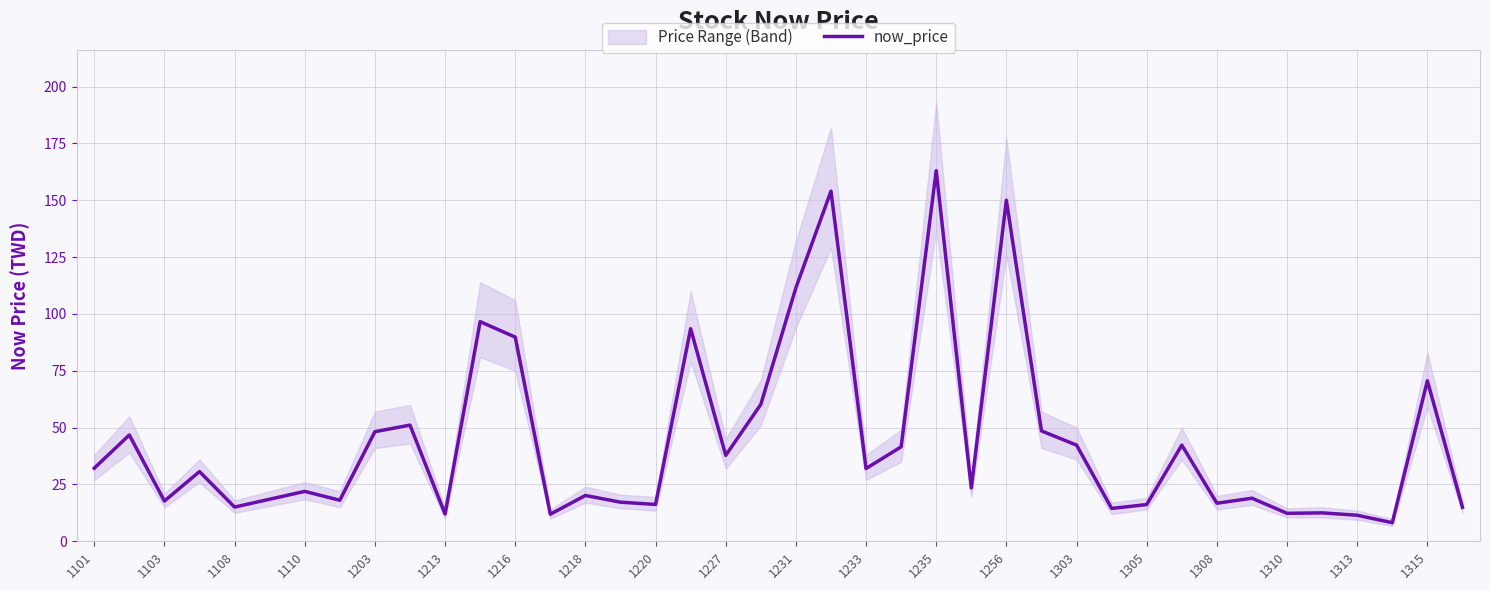

What is the value of the 11th point from the left?

12.0